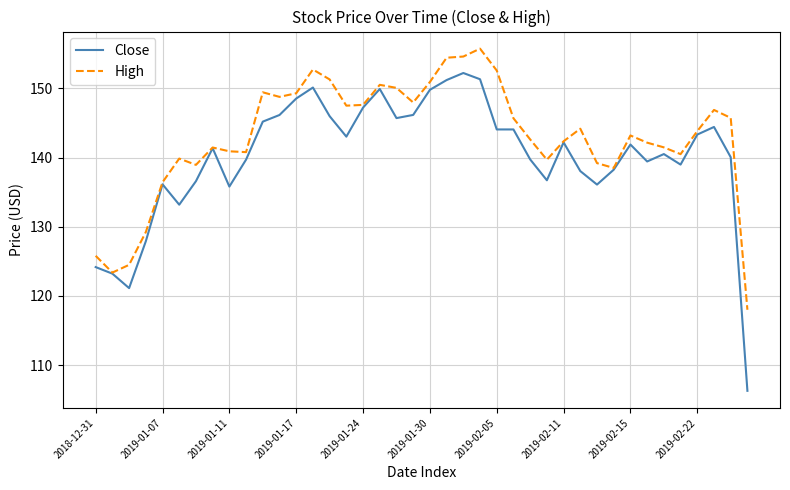

Which series has the largest range (max minus min)?

Close